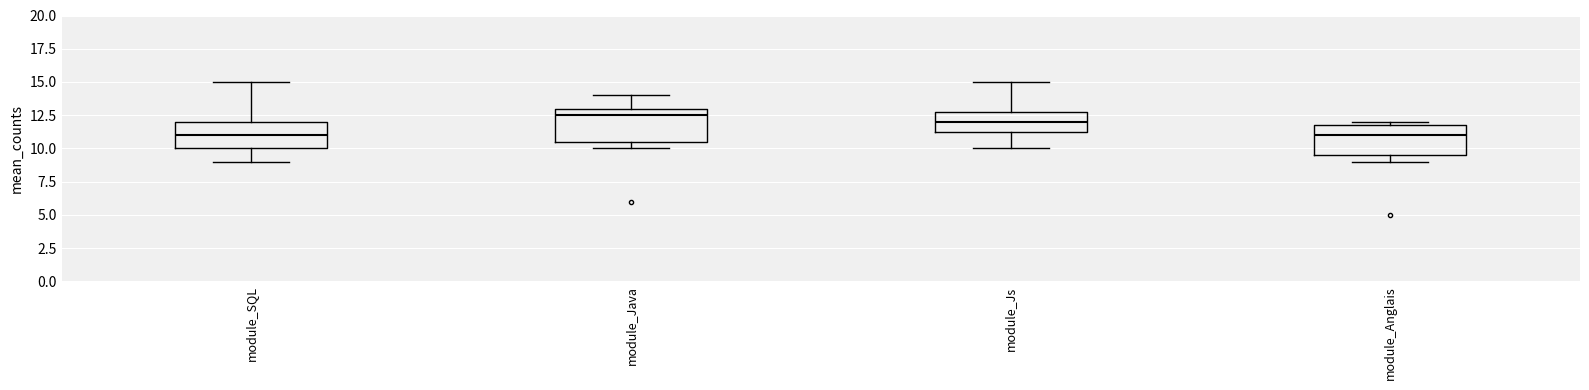

Reading left to right, transcribe this box plot: for each box, give where its median line is, the range the box spans, and where its two whiskers end, as read against the y-axis. The values are not printed on the chart, so give them approximately, as read against the axis.

module_SQL: median 11.0, box 10.0 to 12.0, whiskers 9.0 to 15.0
module_Java: median 12.5, box 10.5 to 13.0, whiskers 10.0 to 14.0
module_Js: median 12.0, box 11.5 to 13.0, whiskers 10.0 to 15.0
module_Anglais: median 11.0, box 9.5 to 12.0, whiskers 9.0 to 12.0 (just above the box's upper edge)